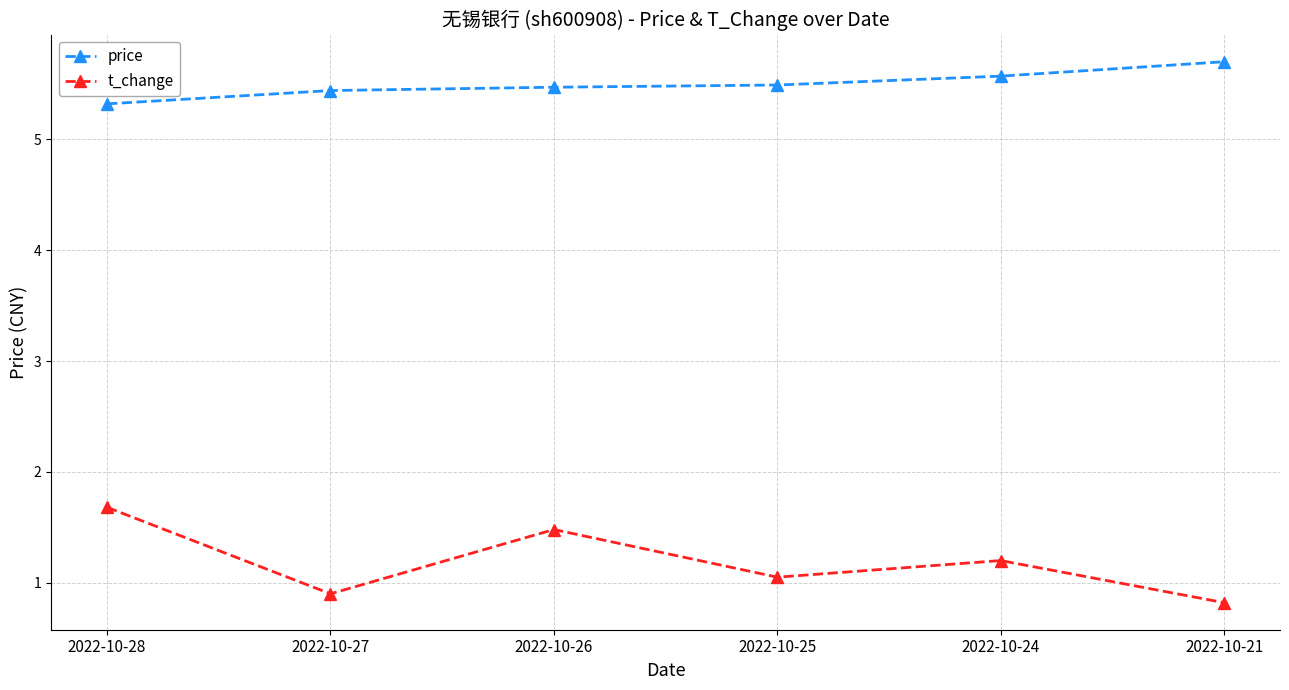

How many lines are shown in the chart?

2